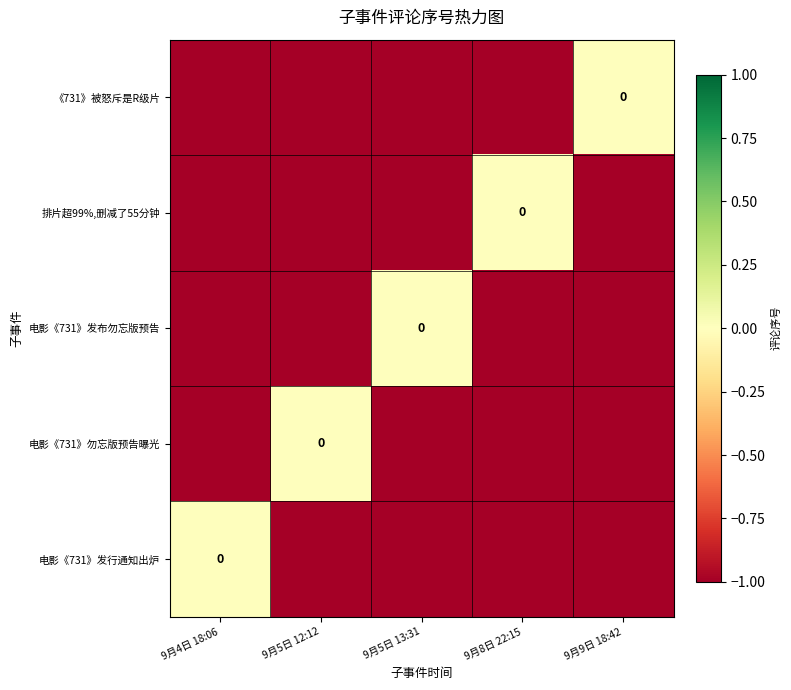

Which series has the widest spread of values?

《731》被怒斥是R级片